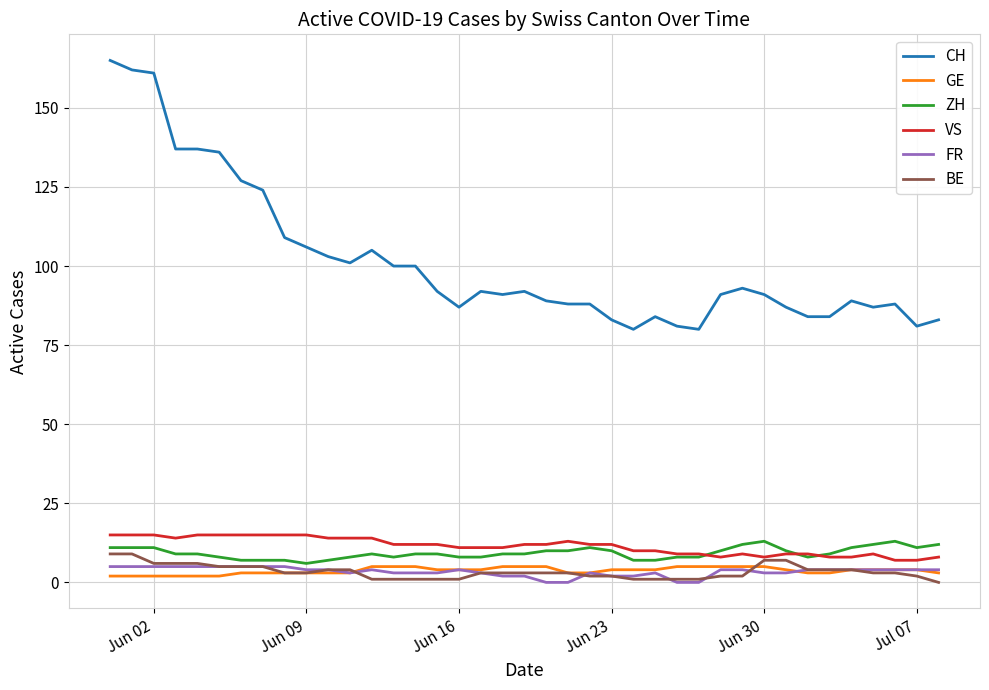

How many VS values are between 9 and 14?

23